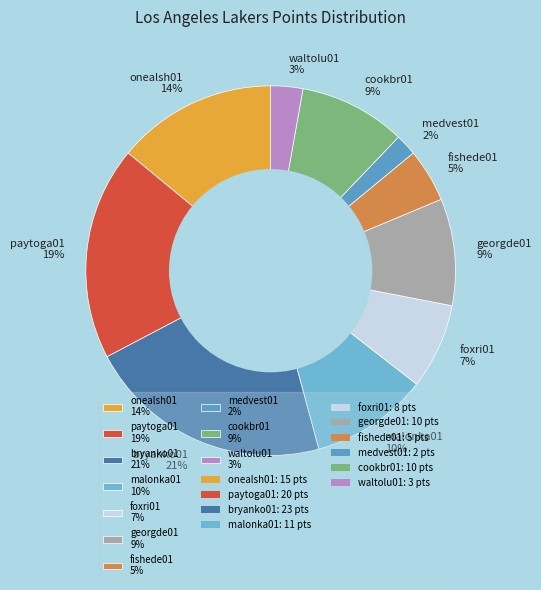

How many segments does this pie chart have?

10